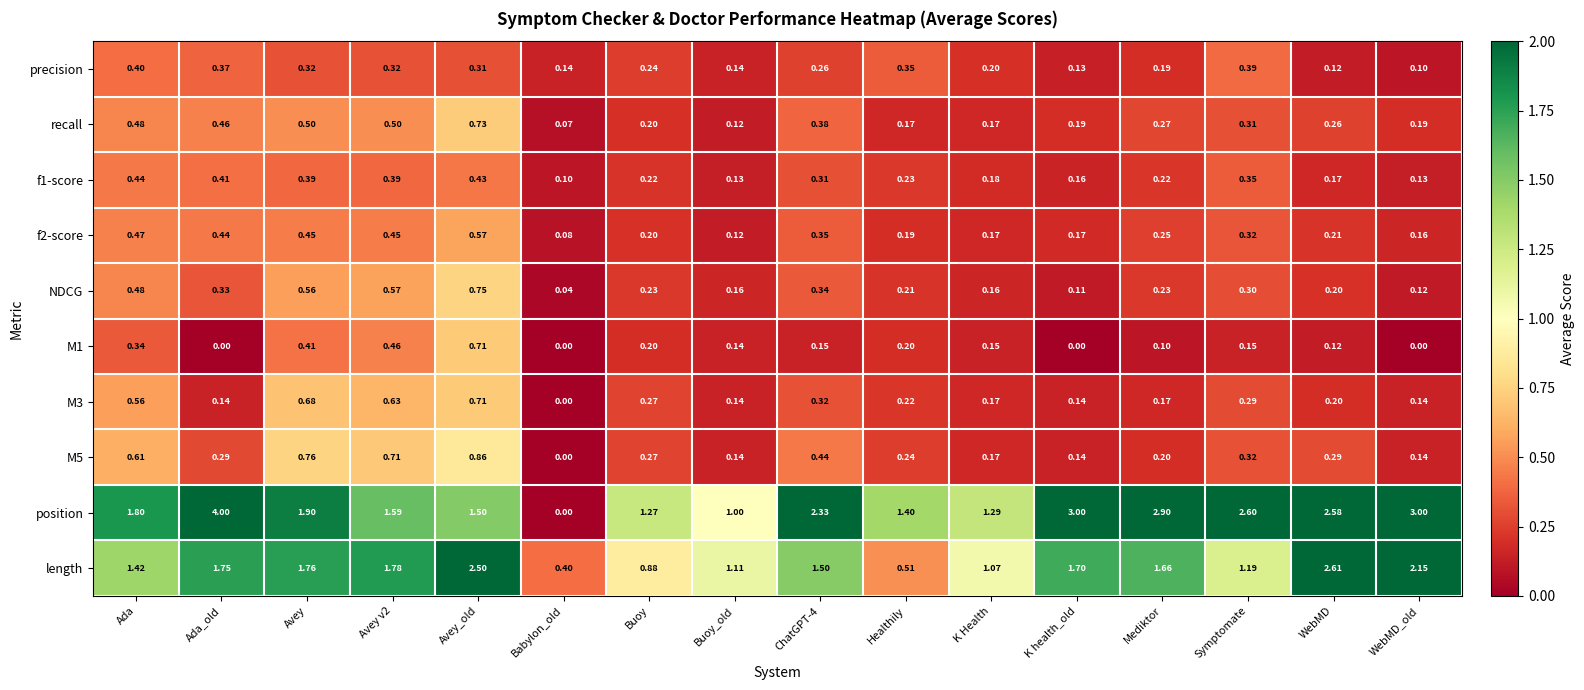

How many series are shown in this chart?

10